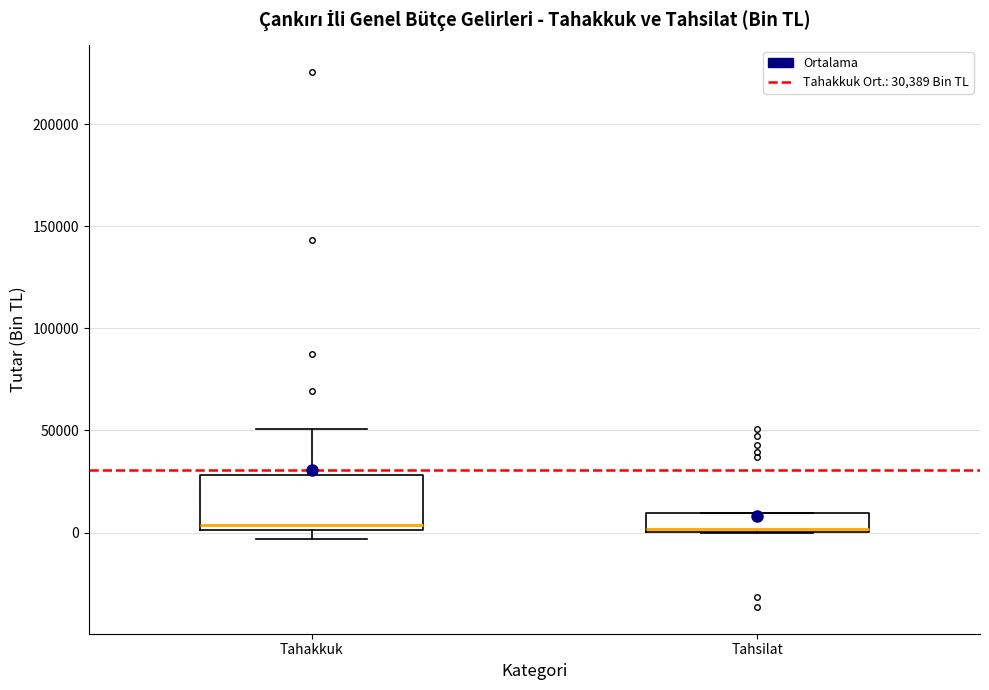

Which box is the tallest, from its lower edge to its upper edge?

Tahakkuk